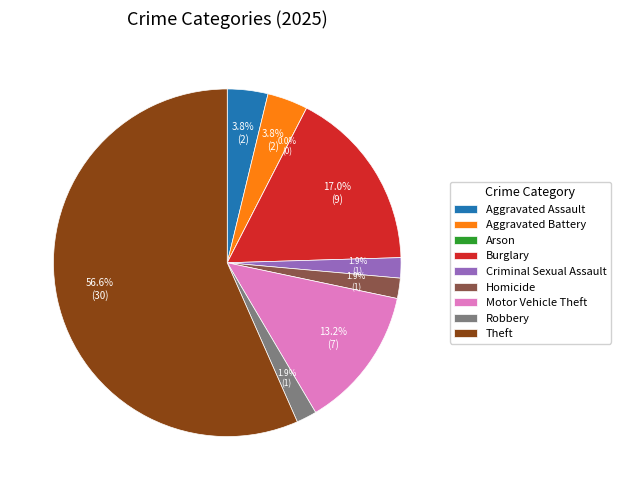

Approximately how many times larger is the value at Criminal Sexual Assault compared to Aggravated Battery?

0.5